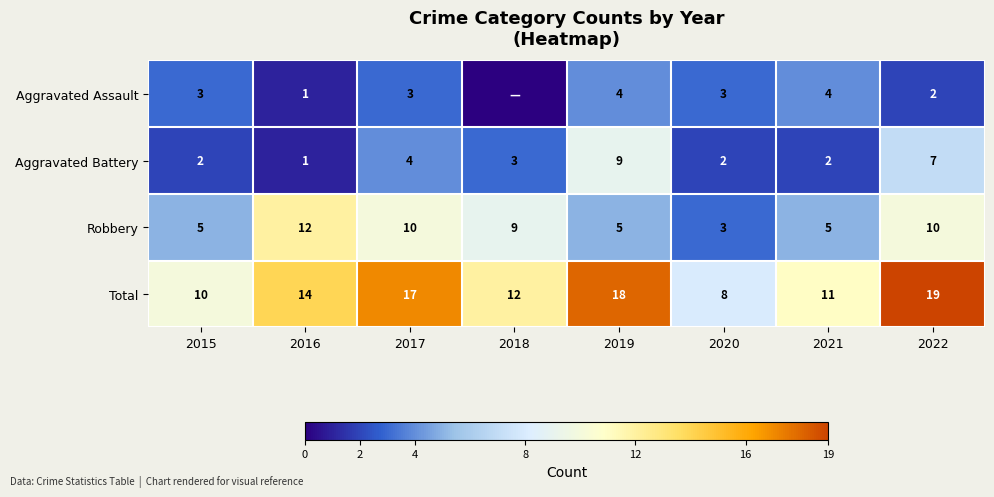

At which label does Robbery first exceed 9?

2016